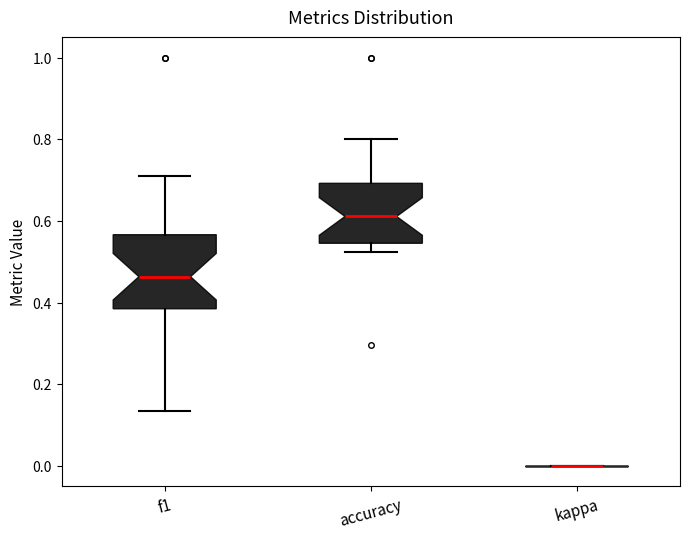

Reading left to right, transcribe this box plot: for each box, give where its median line is, the range the box spans, and where its two whiskers end, as read against the y-axis. The values are not printed on the chart, so give them approximately, as read against the axis.

f1: median 0.46, box 0.38 to 0.56, whiskers 0.14 to 0.72
accuracy: median 0.62, box 0.54 to 0.70, whiskers 0.52 to 0.80
kappa: box collapsed to a line at 0.00, whiskers 0.00 to 0.00